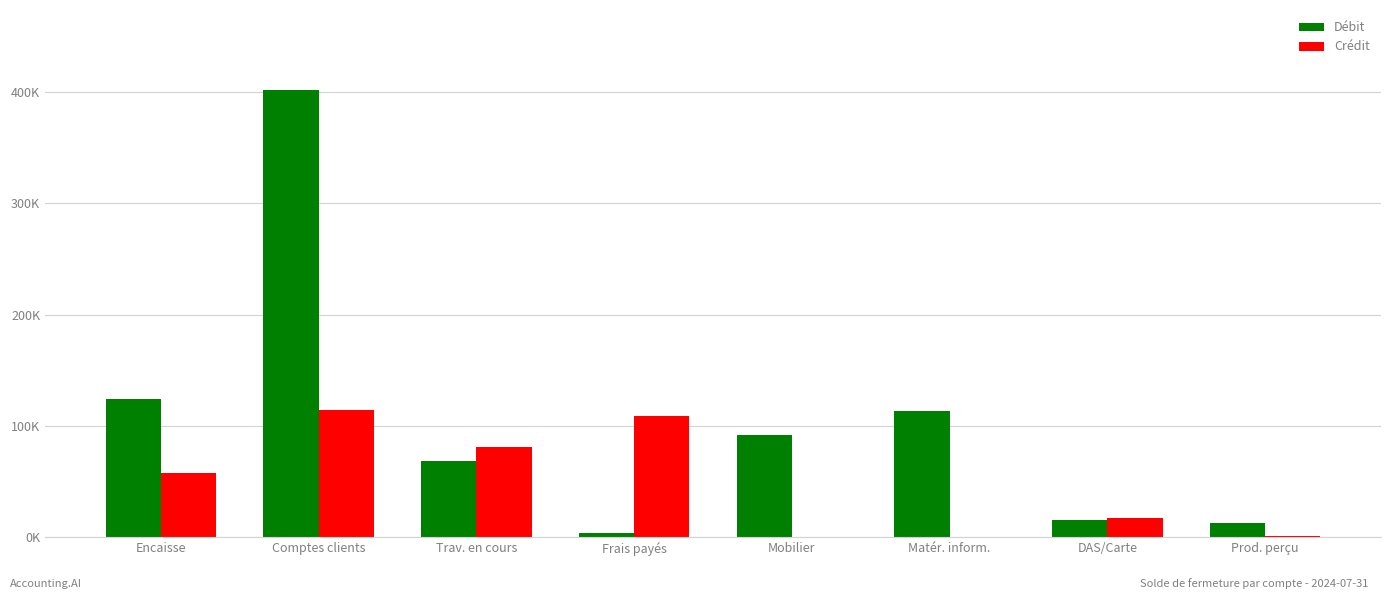

What are all the series names shown in the legend?

Débit, Crédit